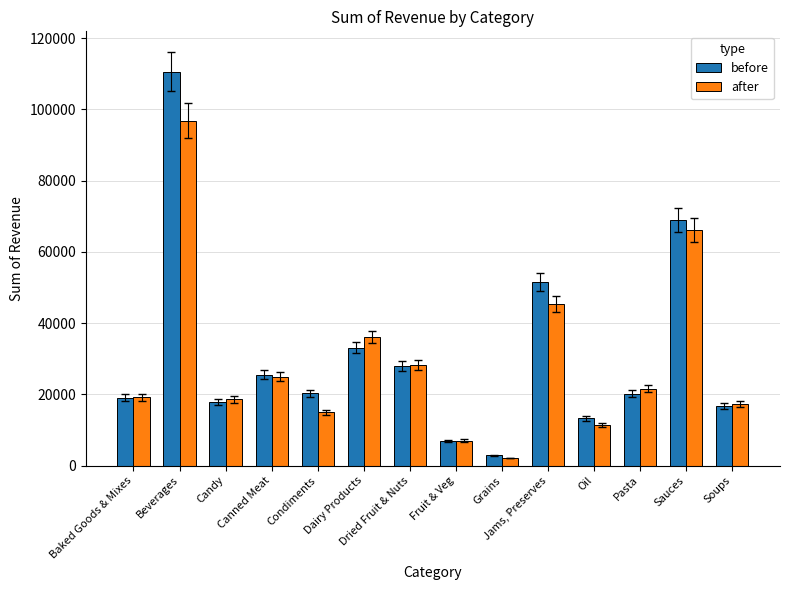

How many bars are there in total?

28